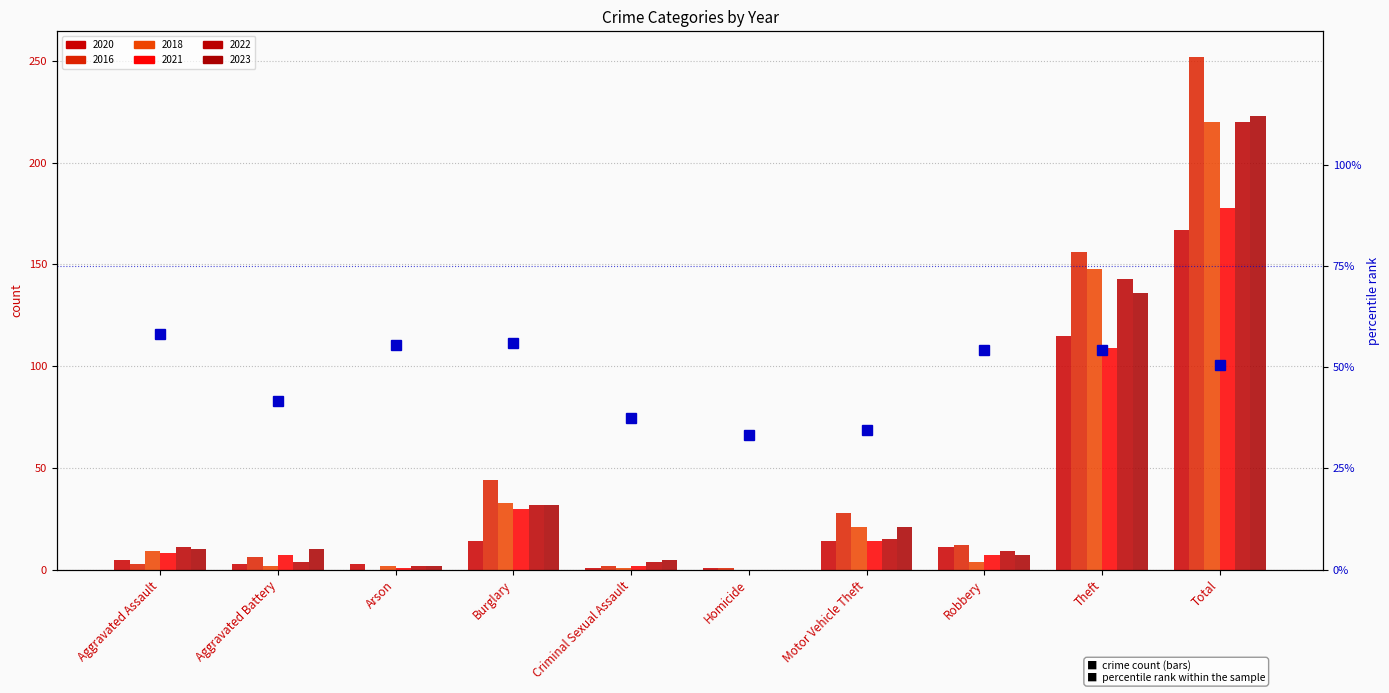

What value does the data have at Motor Vehicle Theft?

34.5